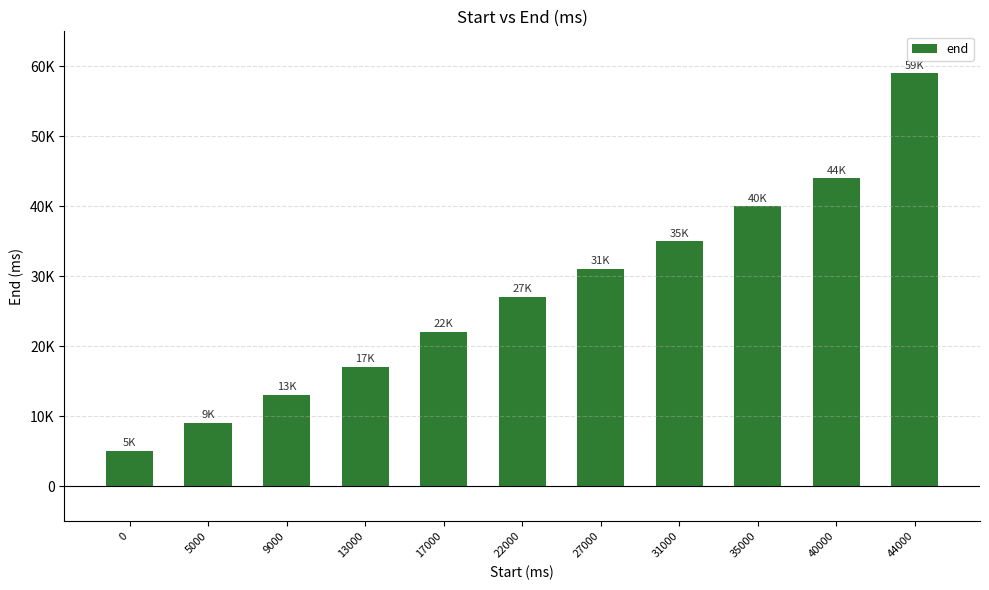

What is the sum of the values at 0 and 13000?

22000